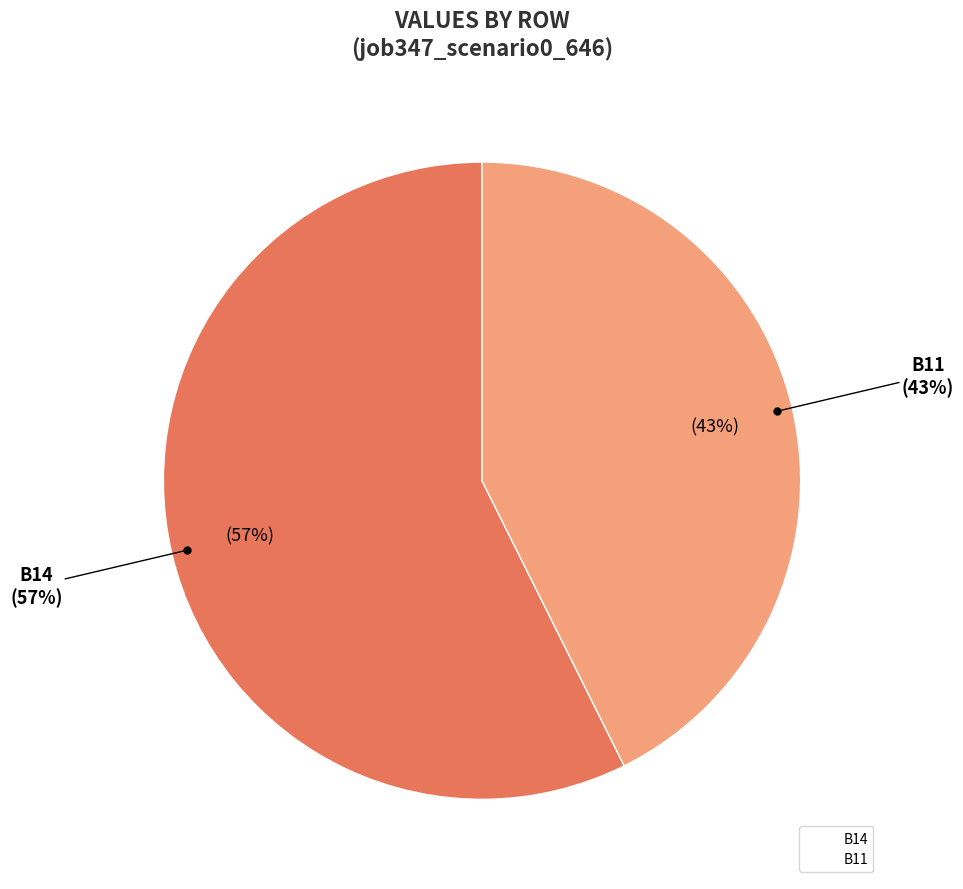

Is B11 the majority of the pie?

No